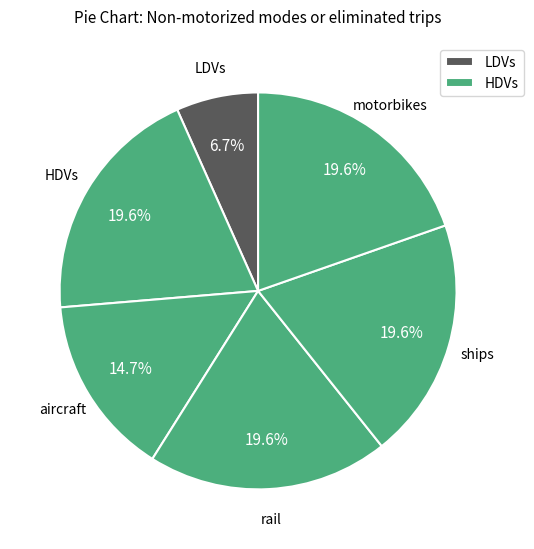

How many segments does this pie chart have?

6